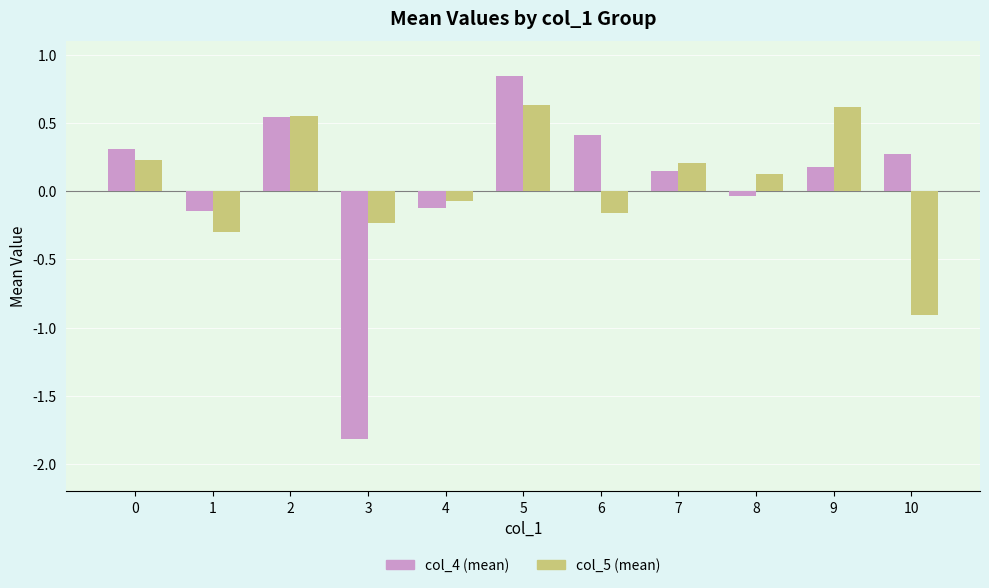

Rank the series by their maximum value, from highest to lowest.

col_4 (mean), col_5 (mean)